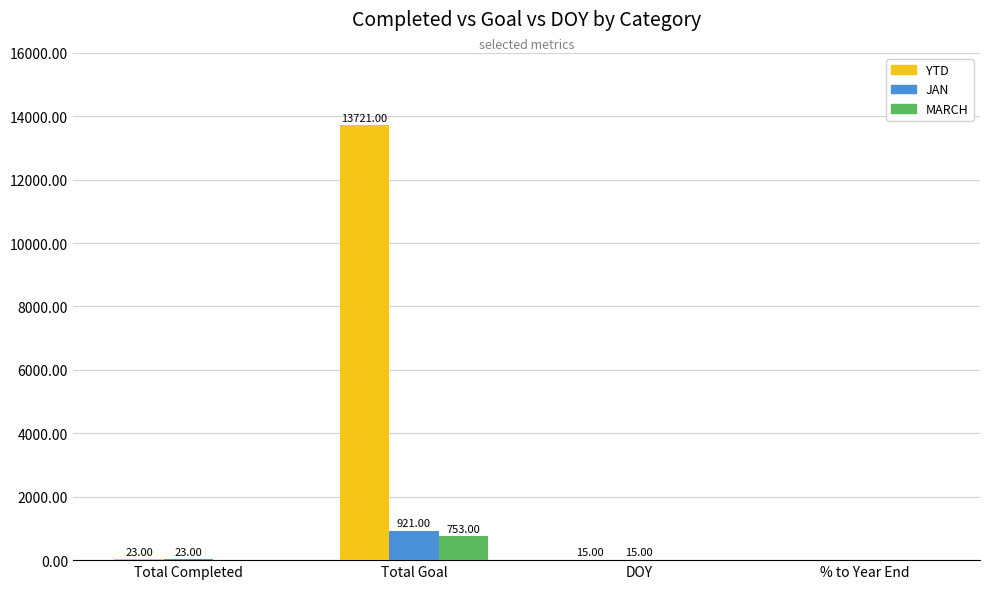

Which series has the largest total across all categories?

YTD